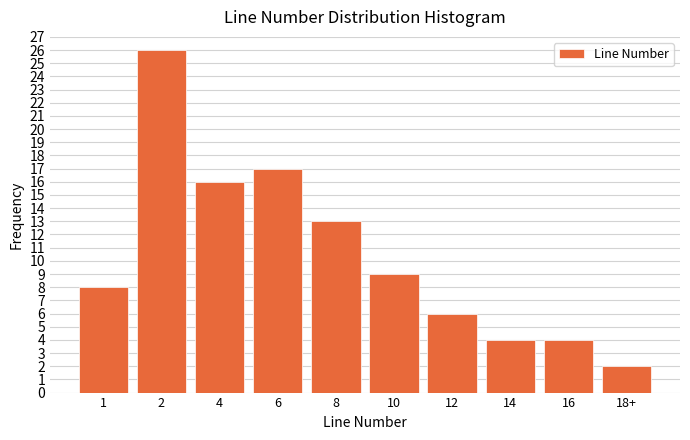

Reading left to right, extract all data points from this chart.

1=8	2=26	4=16	6=17	8=13	10=9	12=6	14=4	16=4	18+=2